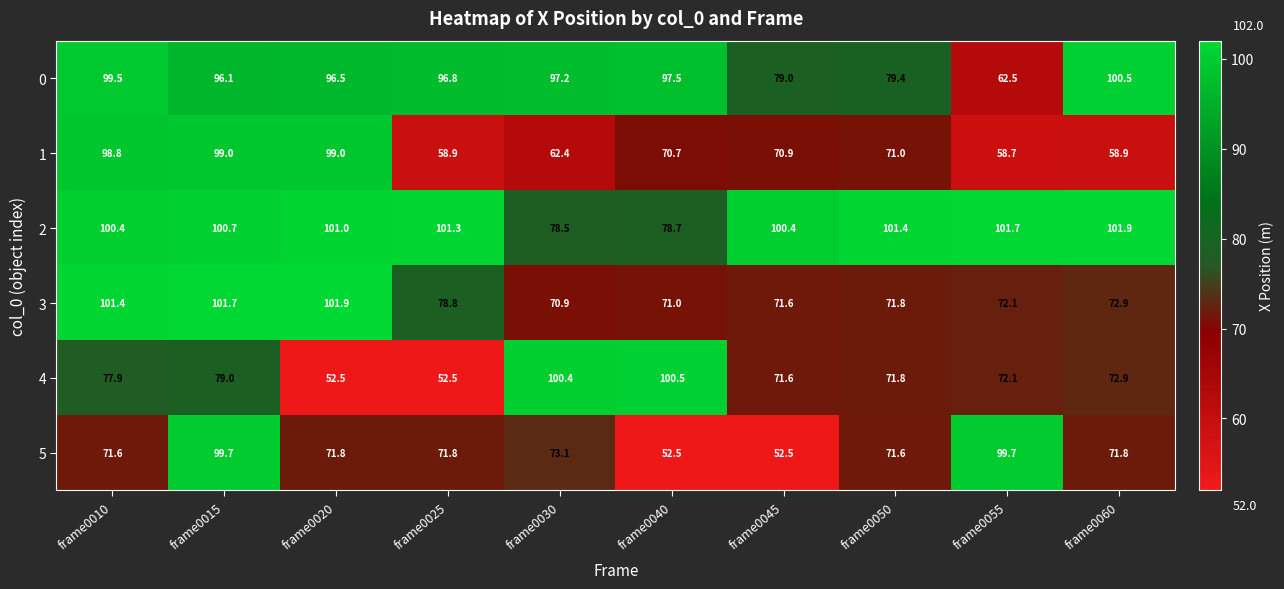

At how many categories does at least one series exceed 60?

10